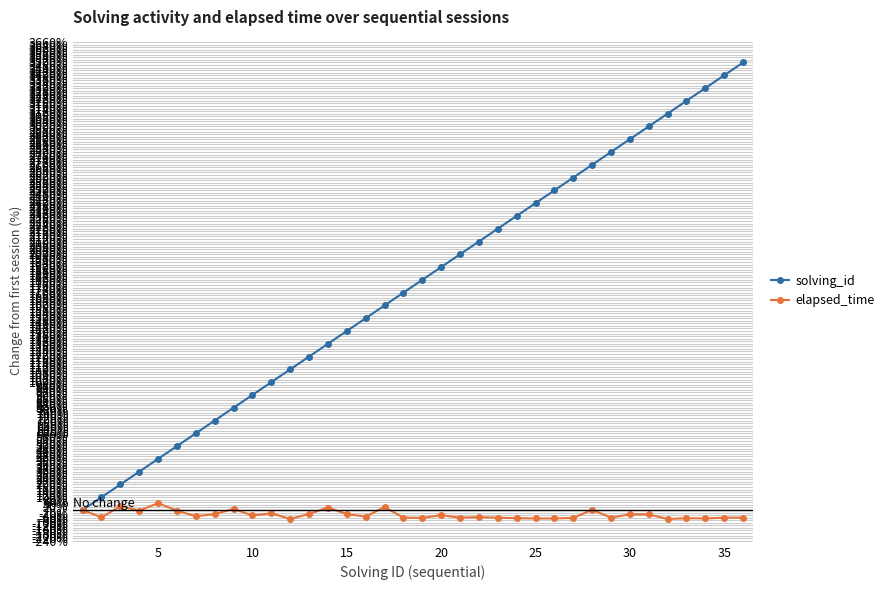

List the series in order of their peak value, highest first.

solving_id, elapsed_time